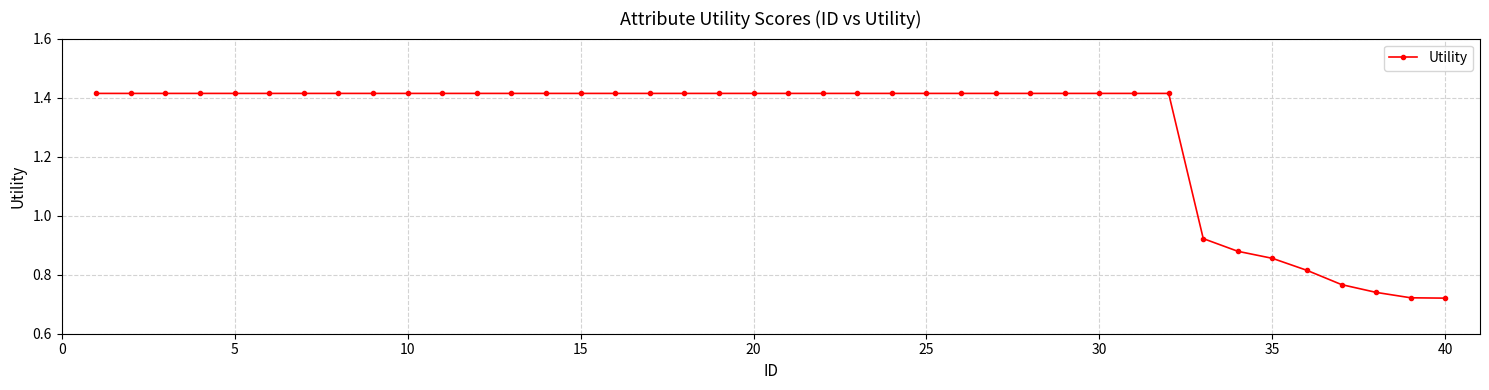

Count the values in the range 1 to 2.

32